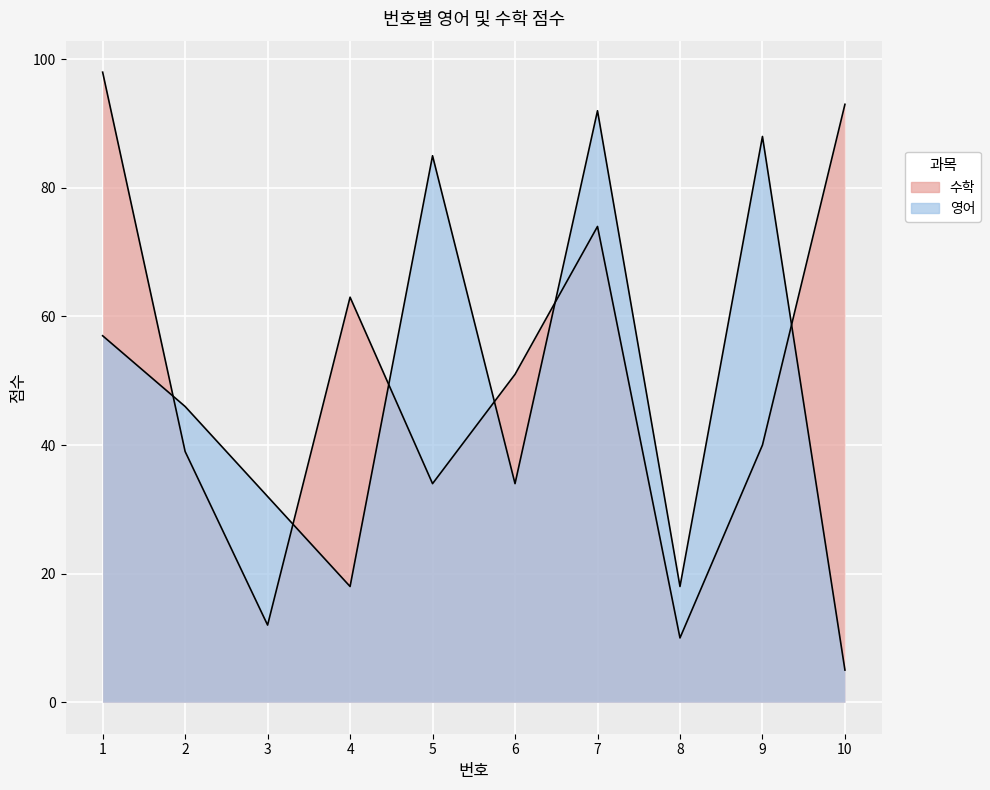

Which series ends up on top after the final intersection of 영어 and 수학?

수학